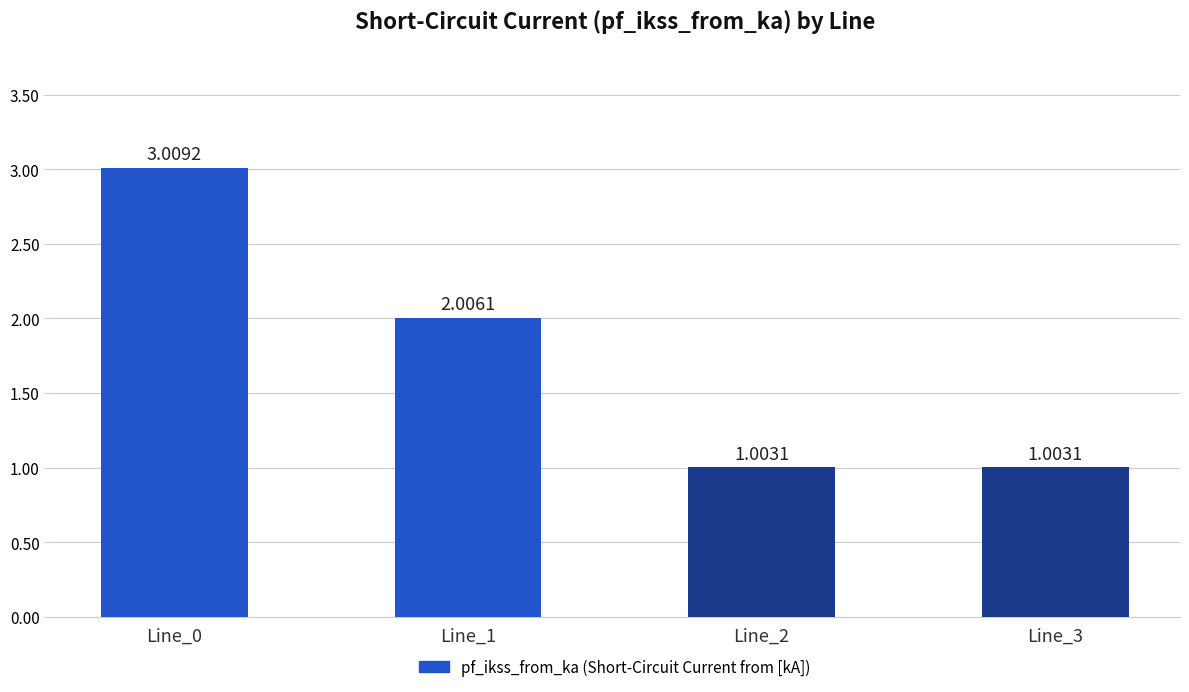

Reading left to right, list all the values displayed in this chart.

Line_0=3.0	Line_1=2.0	Line_2=1.0	Line_3=1.0